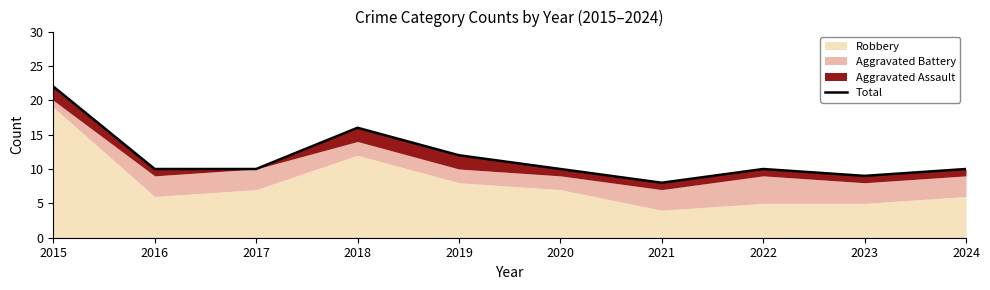

Which category has the highest value across all series?

2015